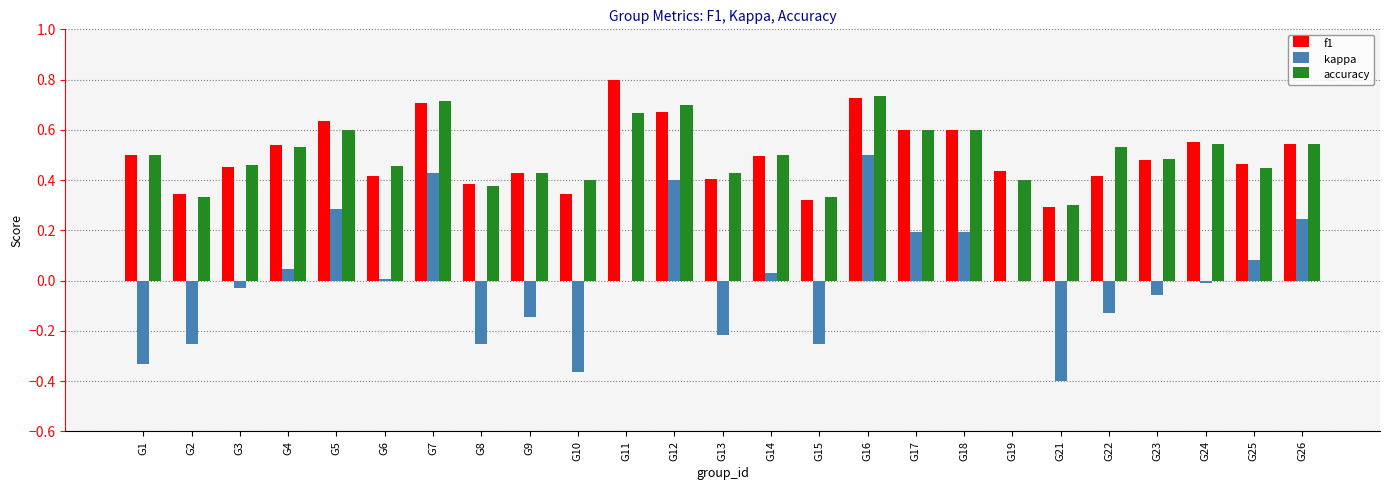

What is the total value across all series at G11?

1.5